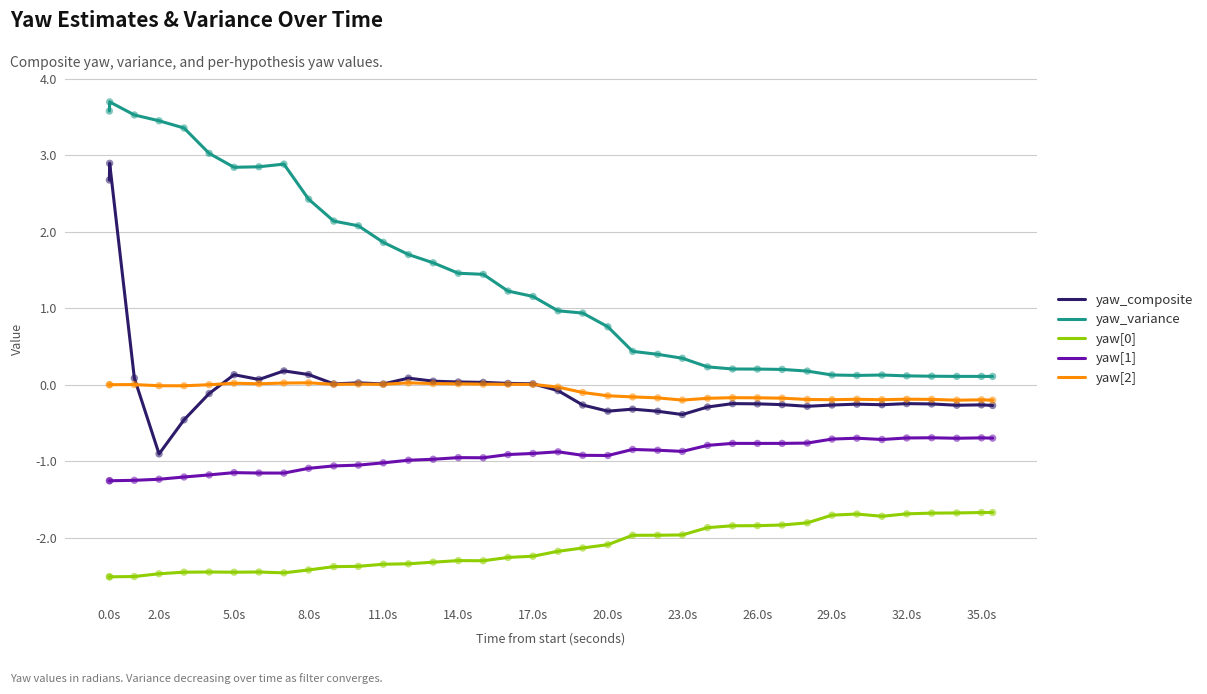

Which series has the largest total across all categories?

yaw_variance